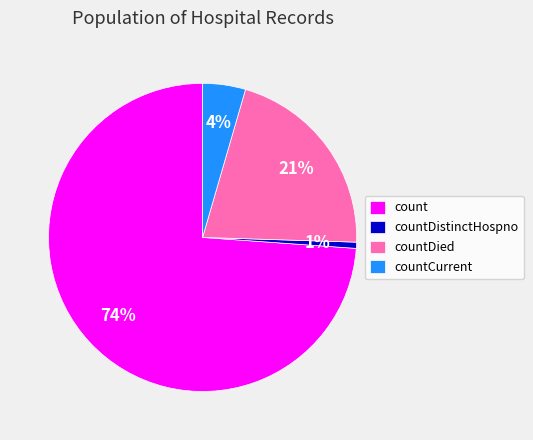

Which category has the biggest portion of the pie?

count